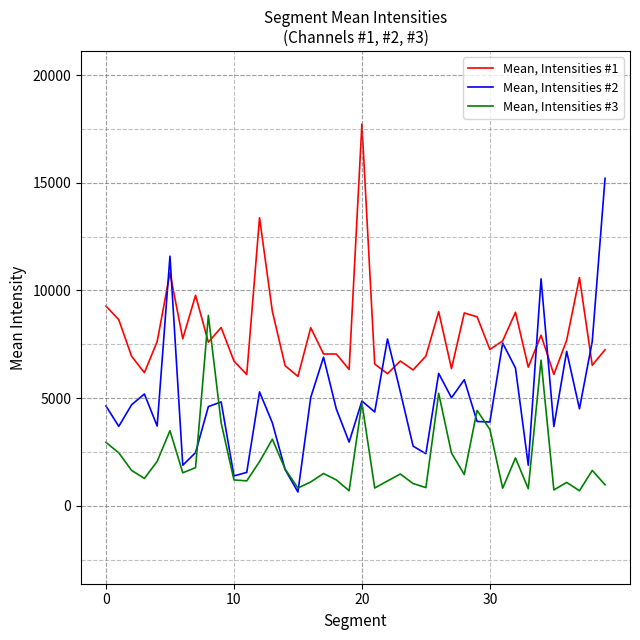

Which series has the widest spread of values?

Mean, Intensities #2